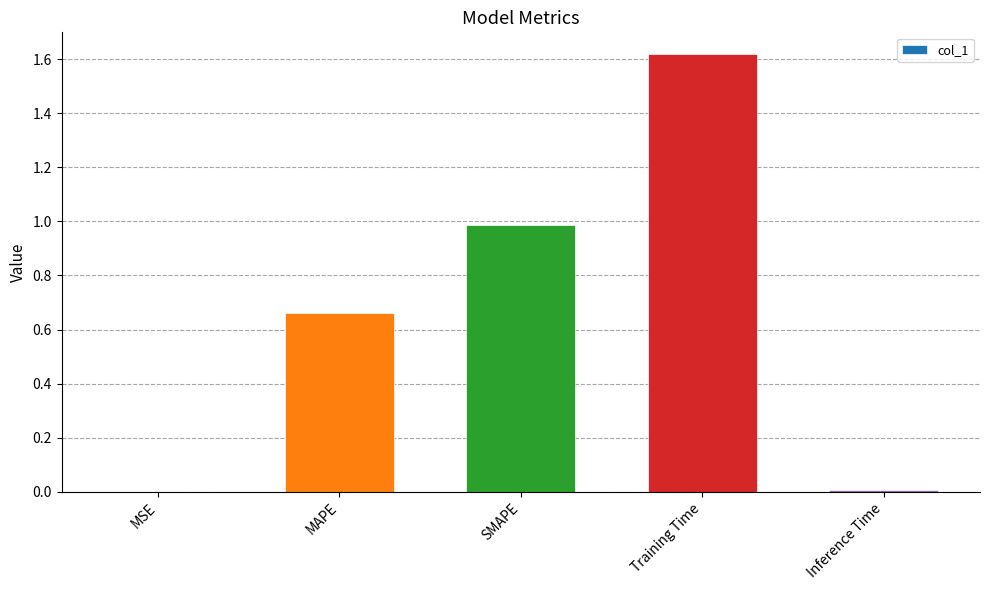

Which has a higher value, SMAPE or Training Time?

Training Time